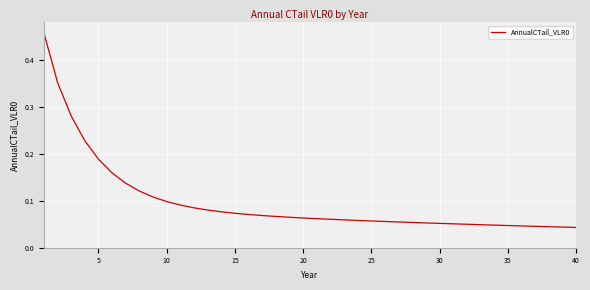

Does the chart display data point markers on the line(s)?

No